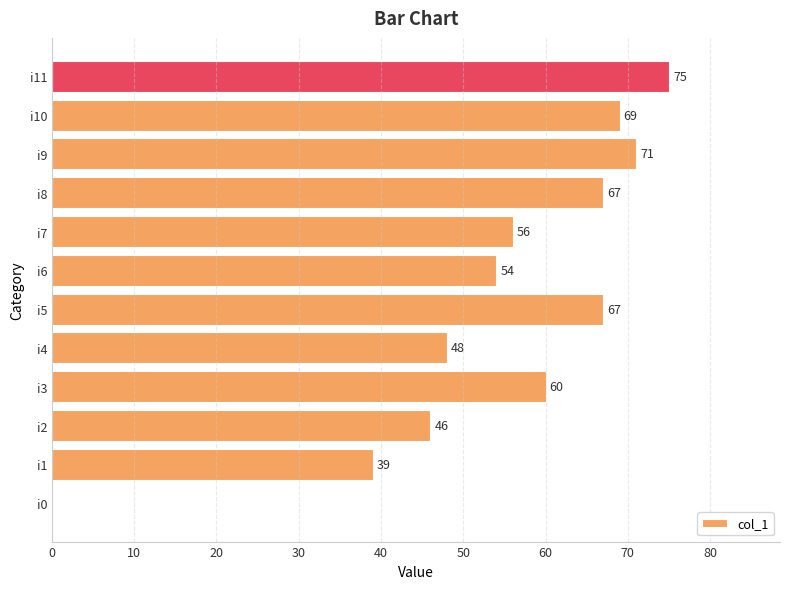

Approximately how many times larger is the value at i4 compared to i11?

0.6